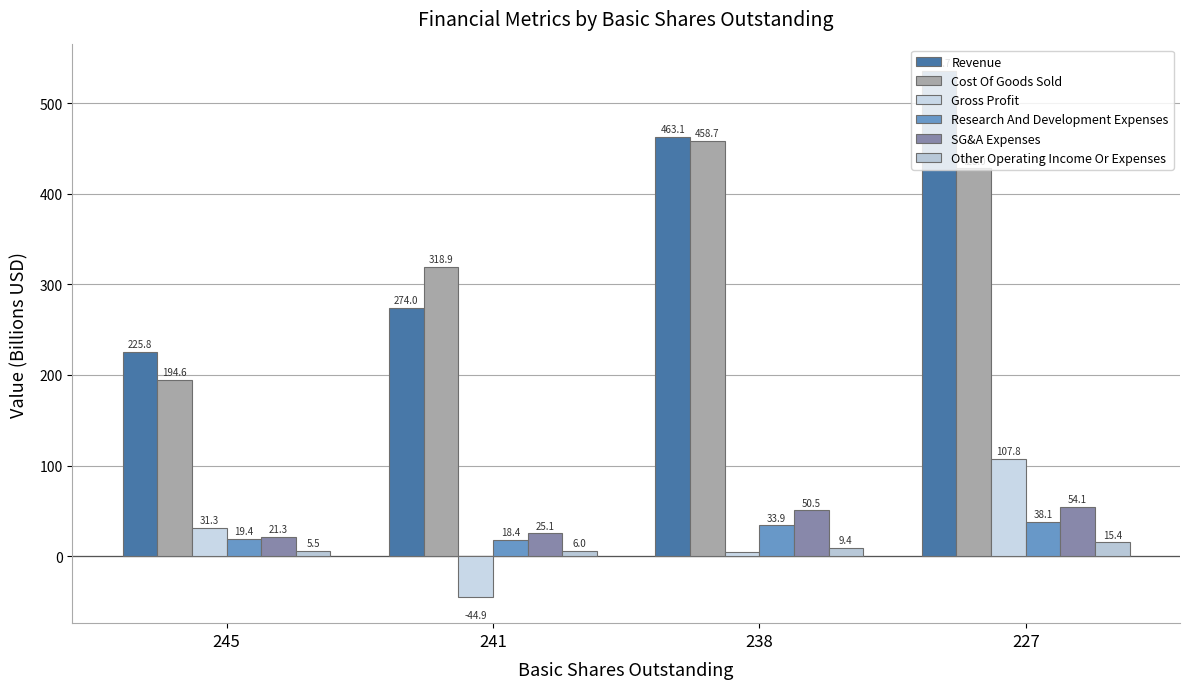

What are all the series names shown in the legend?

Revenue, Cost Of Goods Sold, Gross Profit, Research And Development Expenses, SG&A Expenses, Other Operating Income Or Expenses